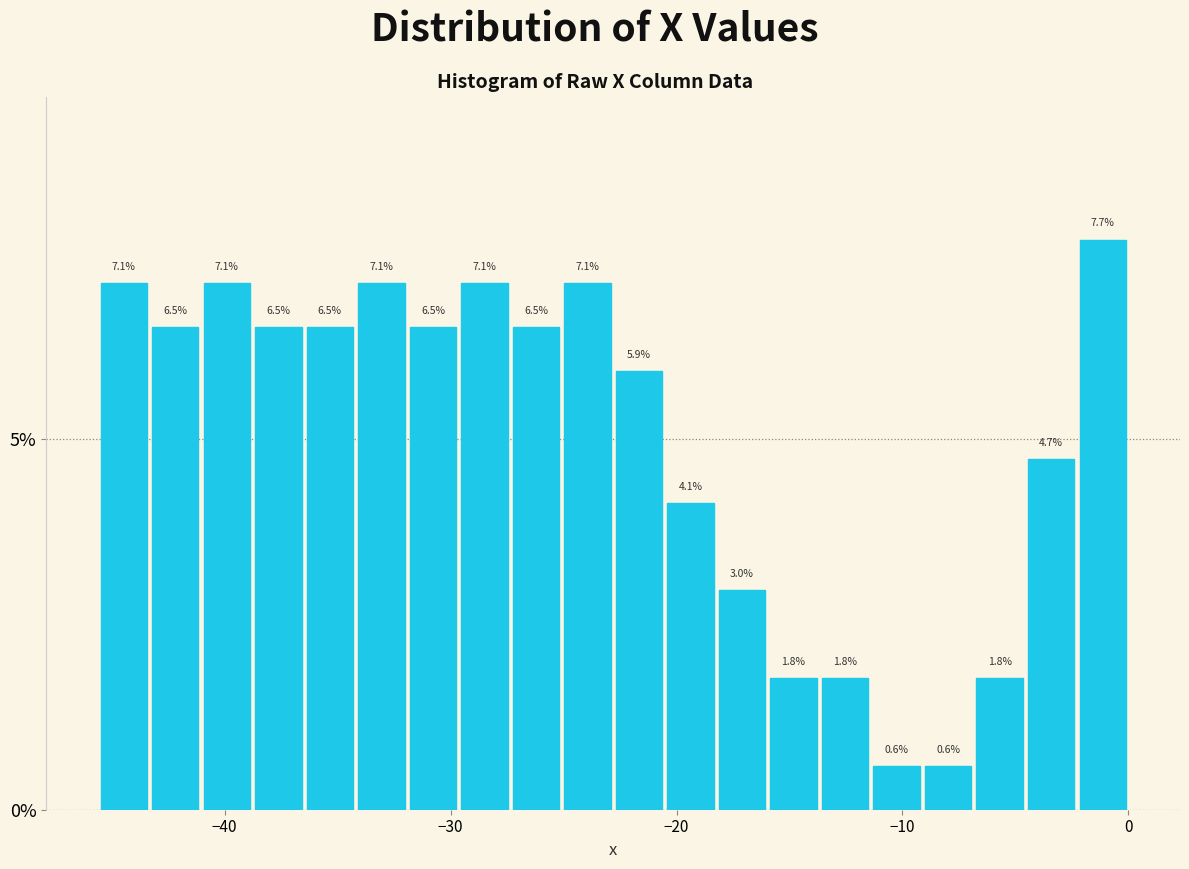

Around what value on the x-axis is the tallest bar? Give the approximate position of its centre, as read against the axis.

-1